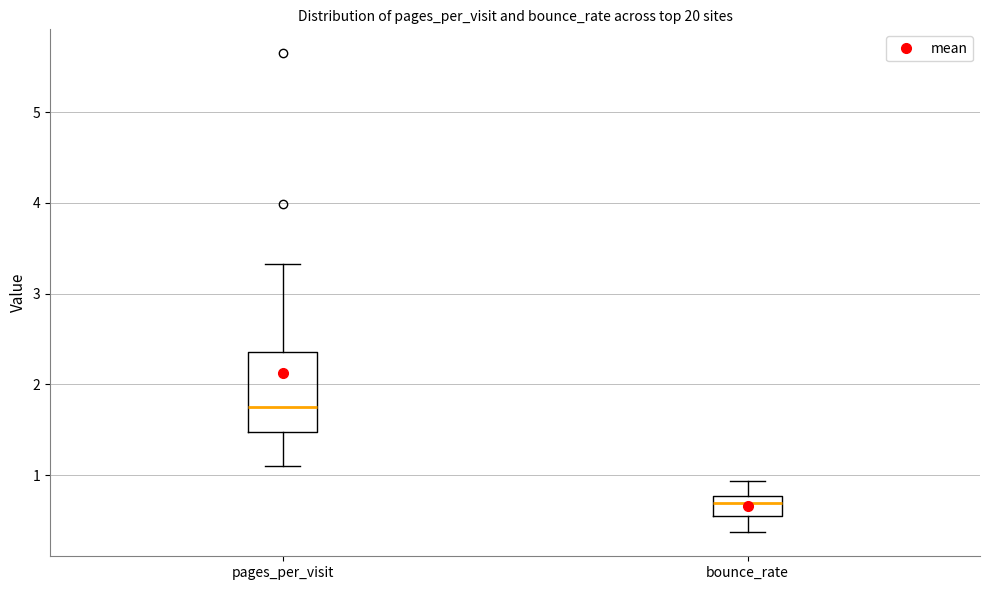

Which box is the tallest, from its lower edge to its upper edge?

pages_per_visit